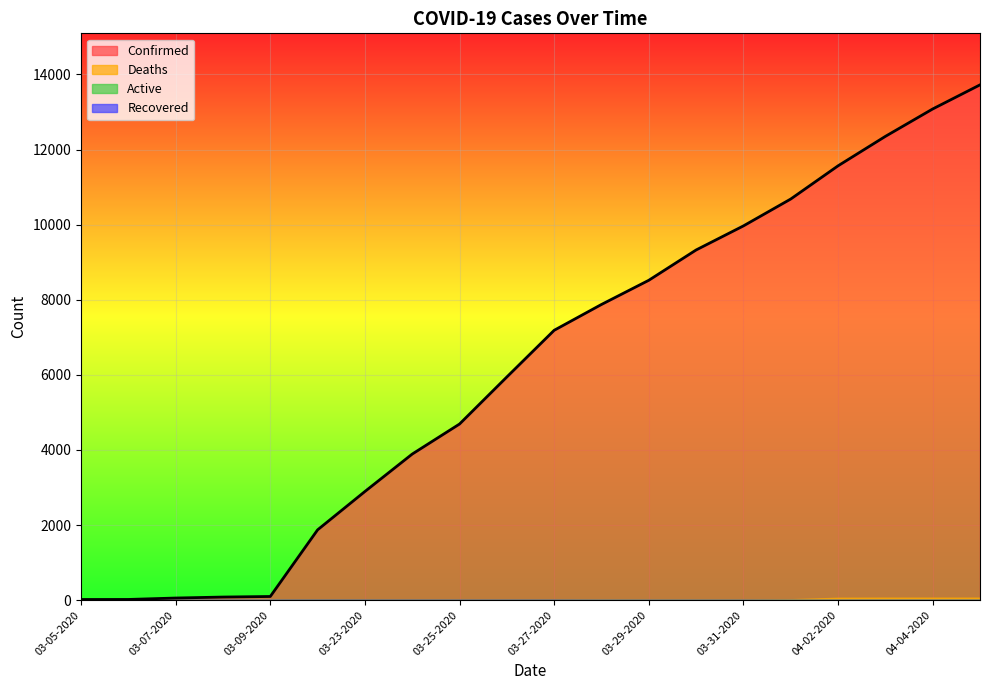

What is the total value across all series at 03-28-2020?

7885